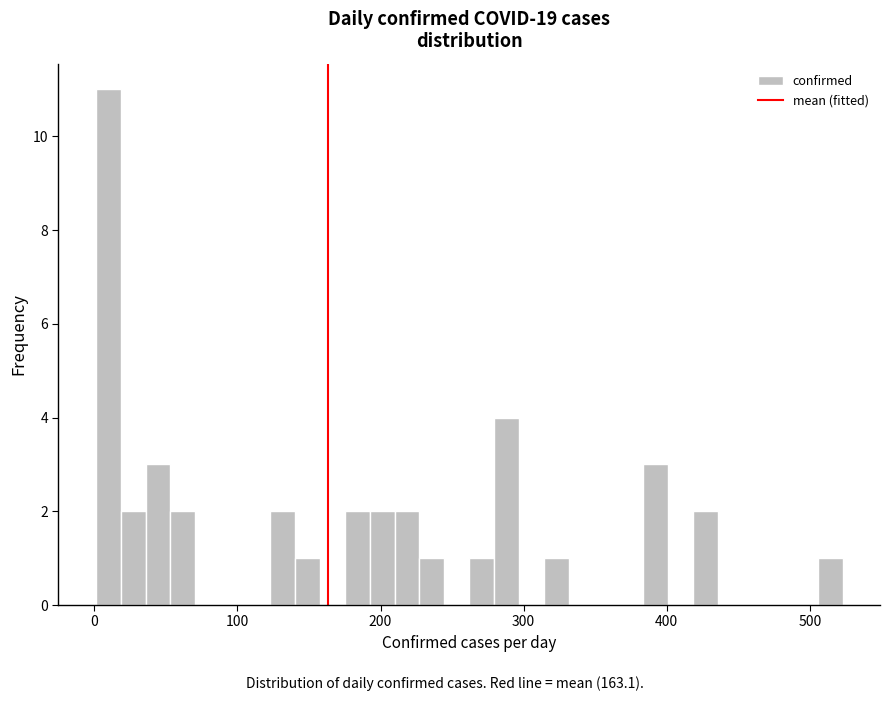

Read against the x-axis, roughly where is the centre of the tallest bar?

10